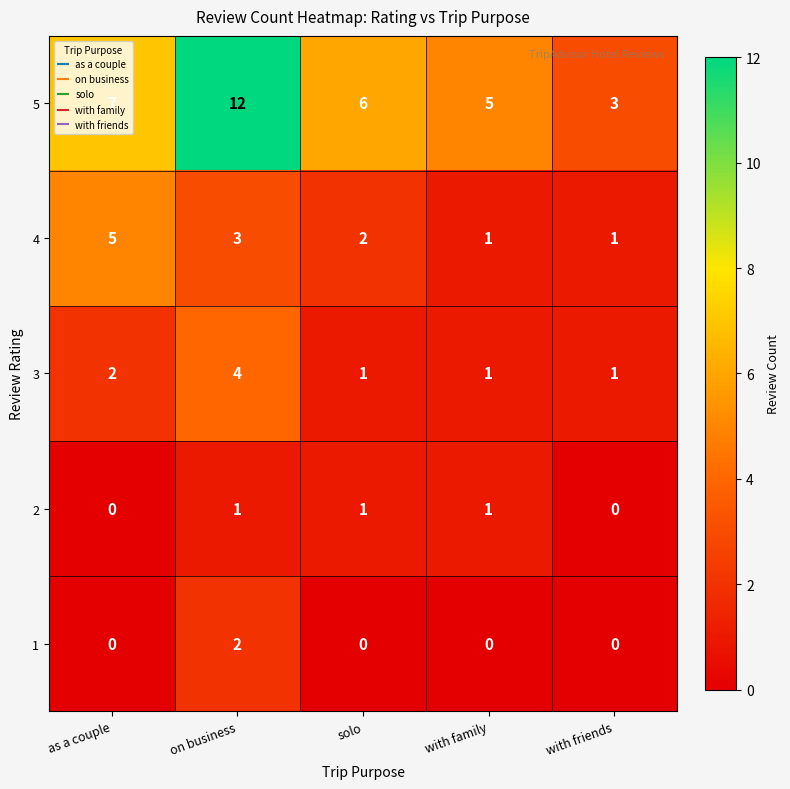

What is the difference between the 4 values at with friends and as a couple?

4